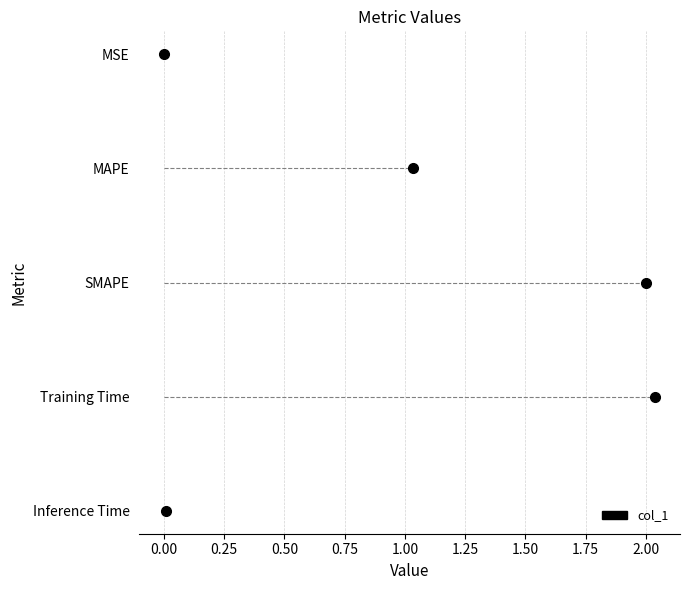

Where is the first local maximum?

Training Time